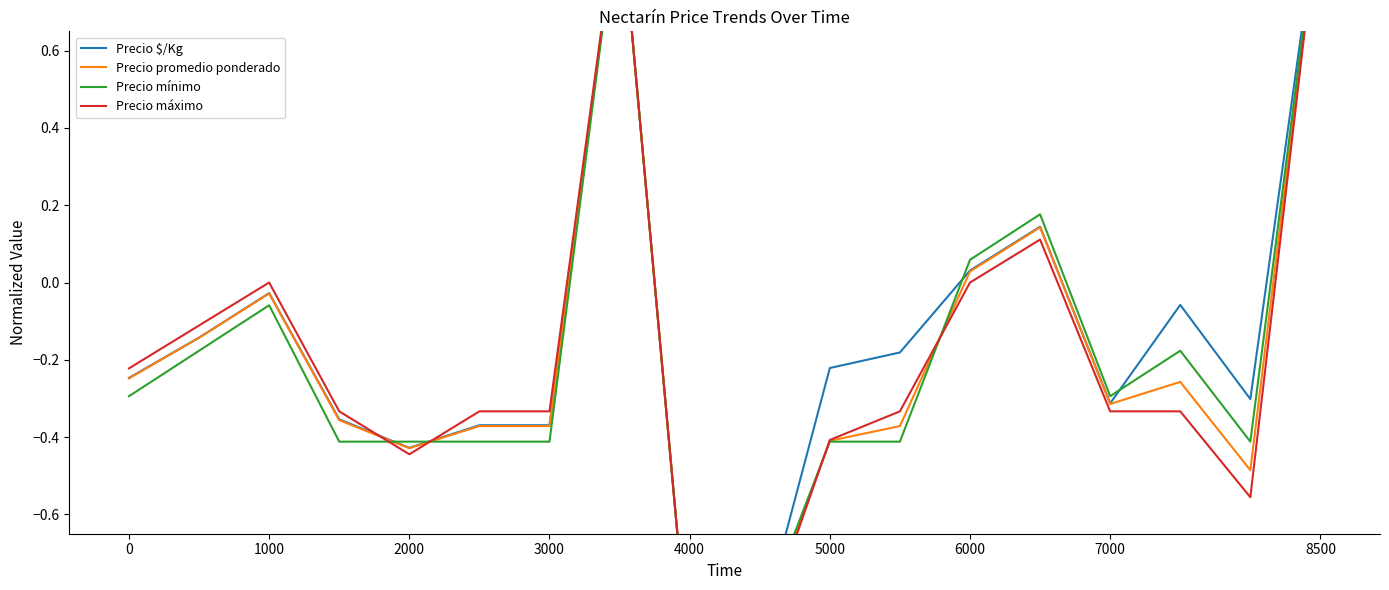

The Precio promedio ponderado series shows -0.5 at 16. True or false?

True